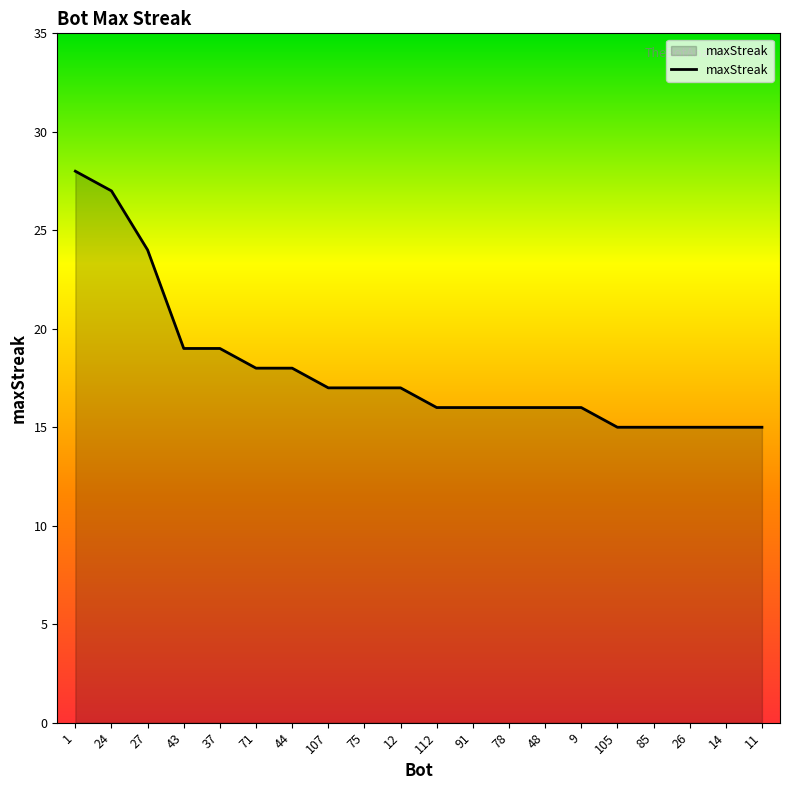

What position from the left is 12?

10